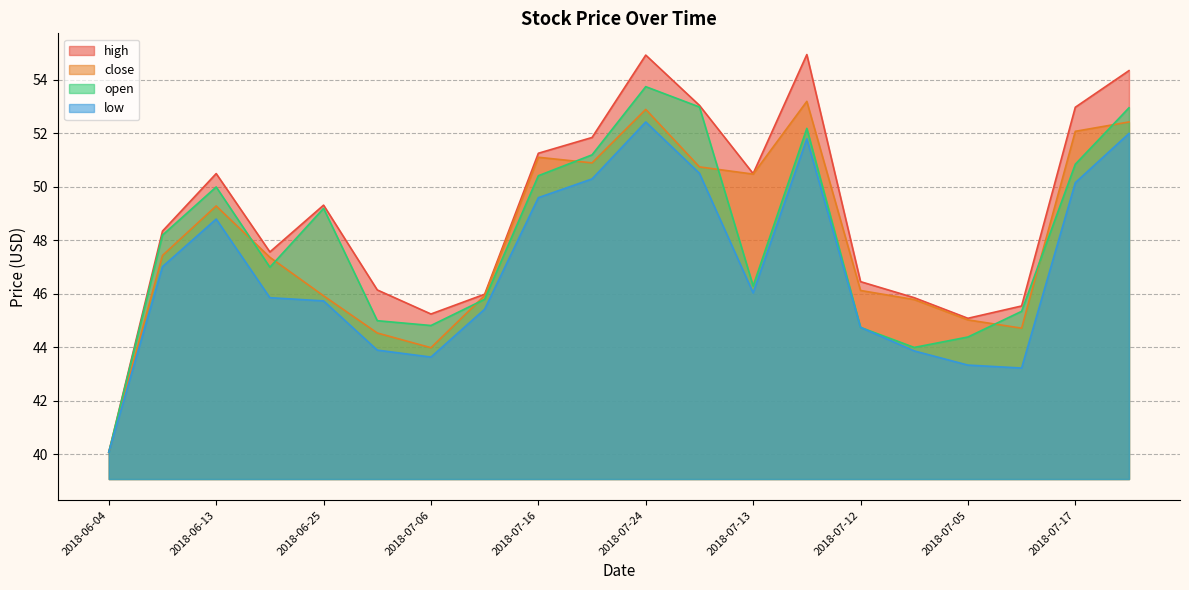

At which category does open reach its first local valley?

2018-06-19